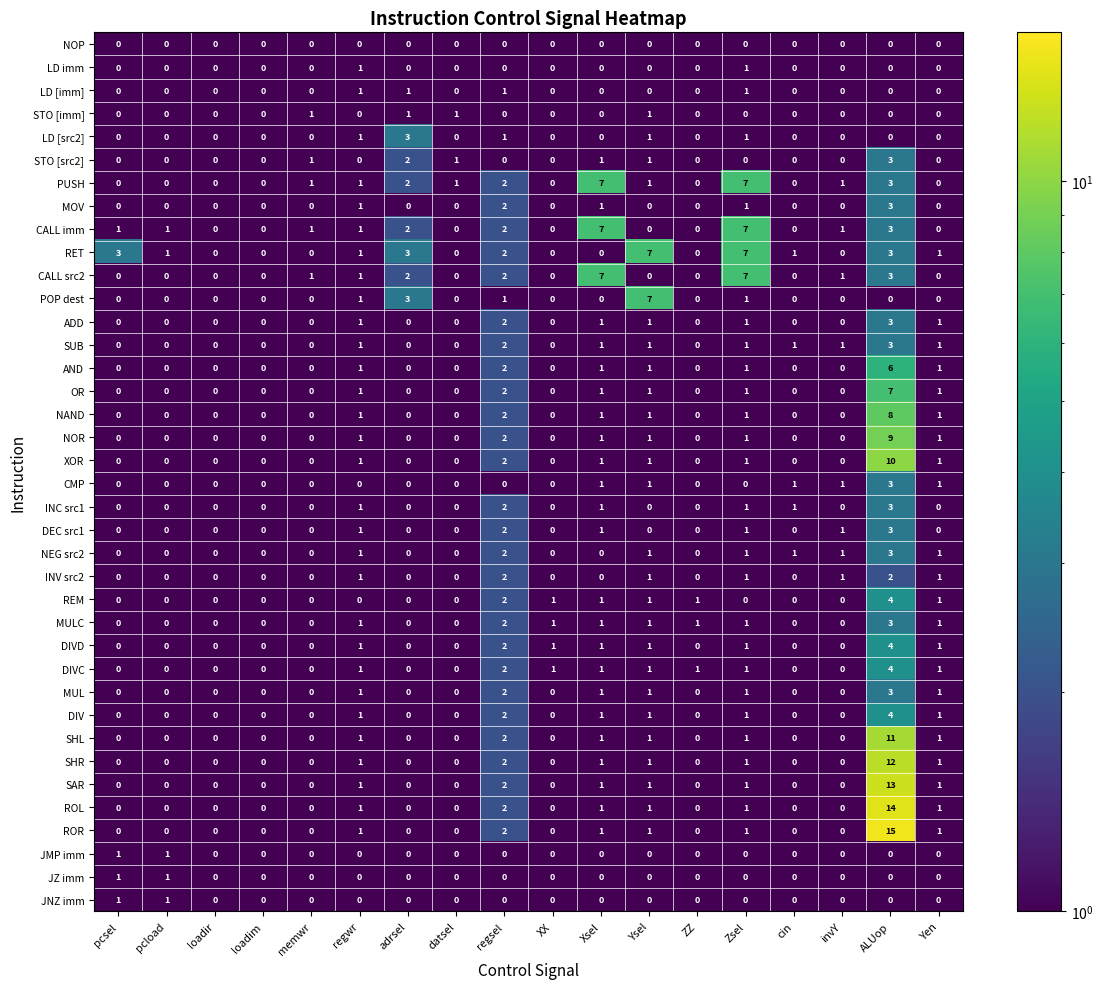

Count the number of data series in this chart.

38